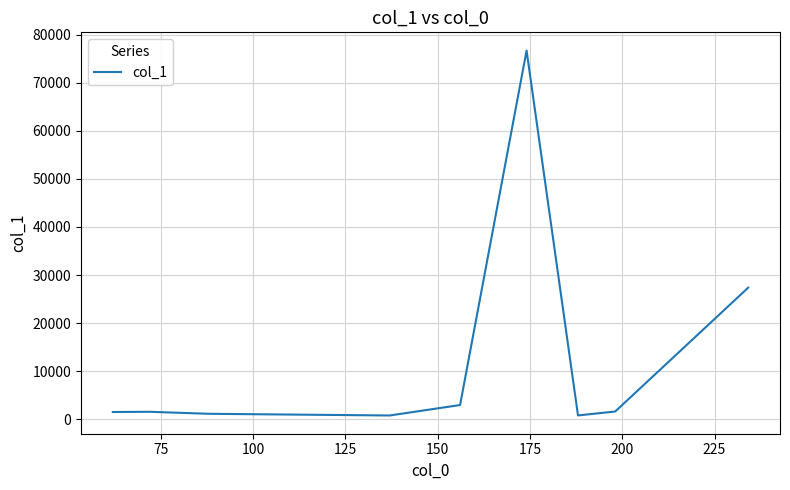

What is the maximum value shown in the chart?

76659.6